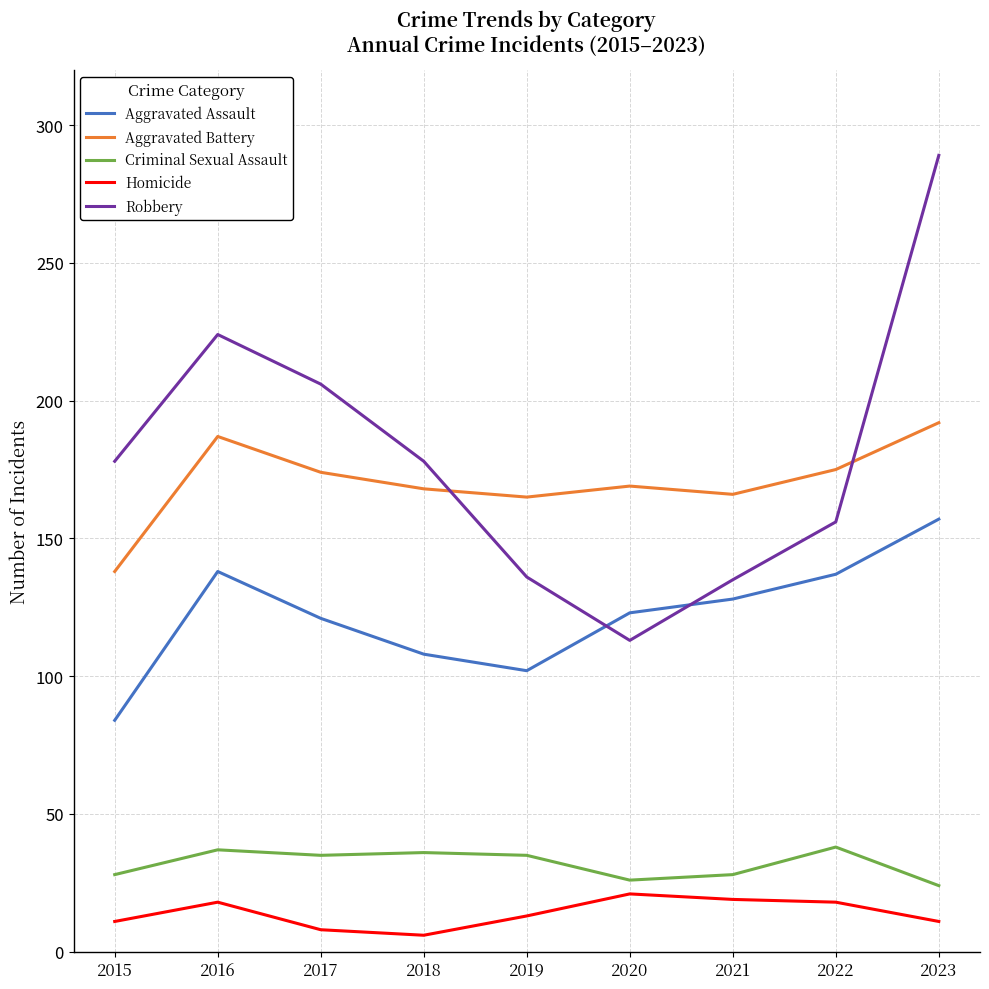

Which series has the widest spread of values?

Robbery